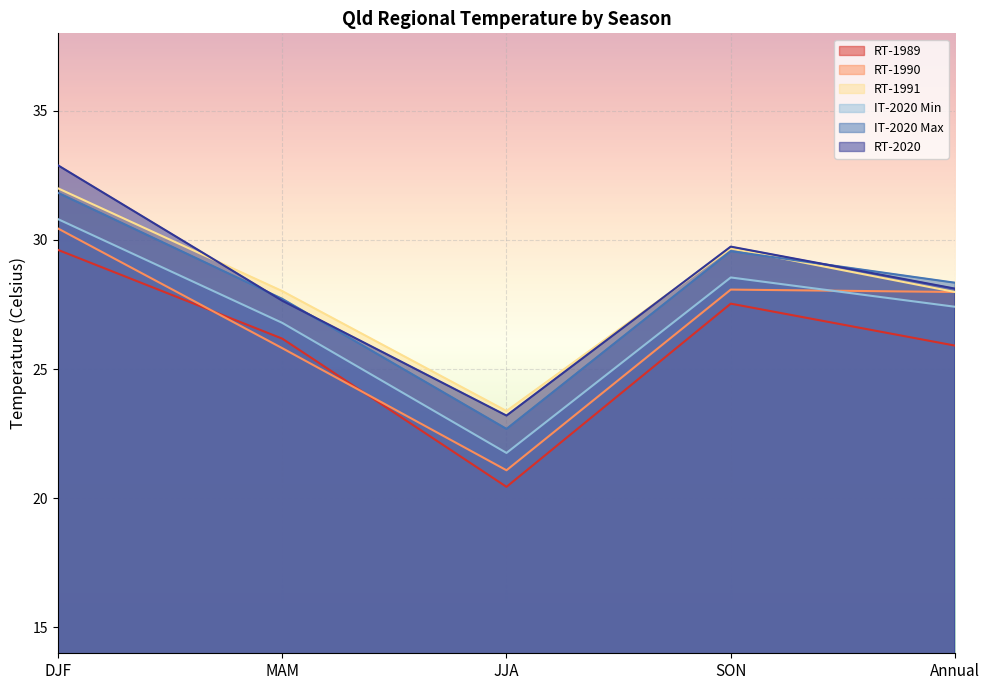

How many series are shown in this chart?

6